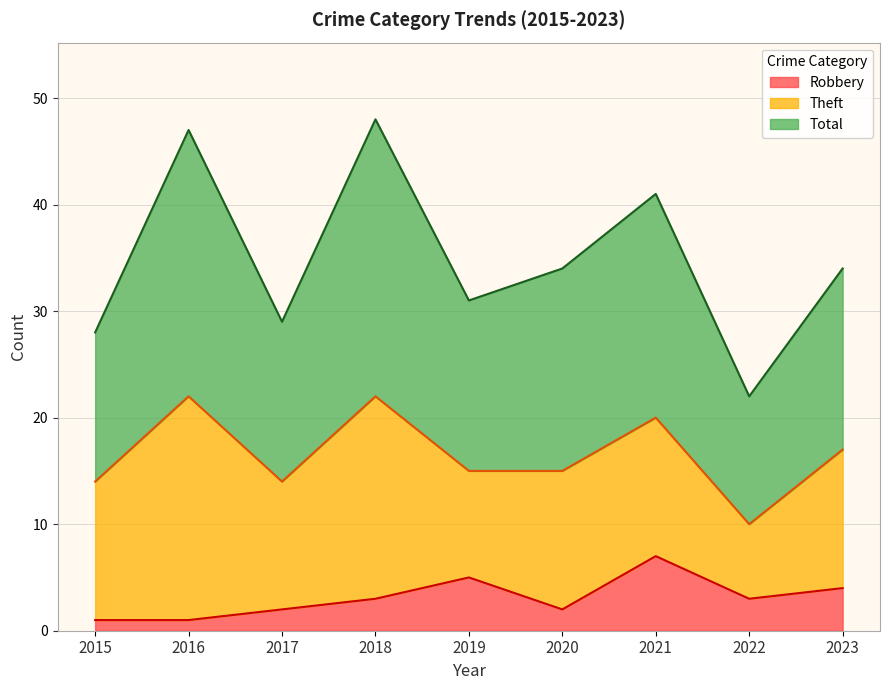

How many data points in Total are above 34?

3